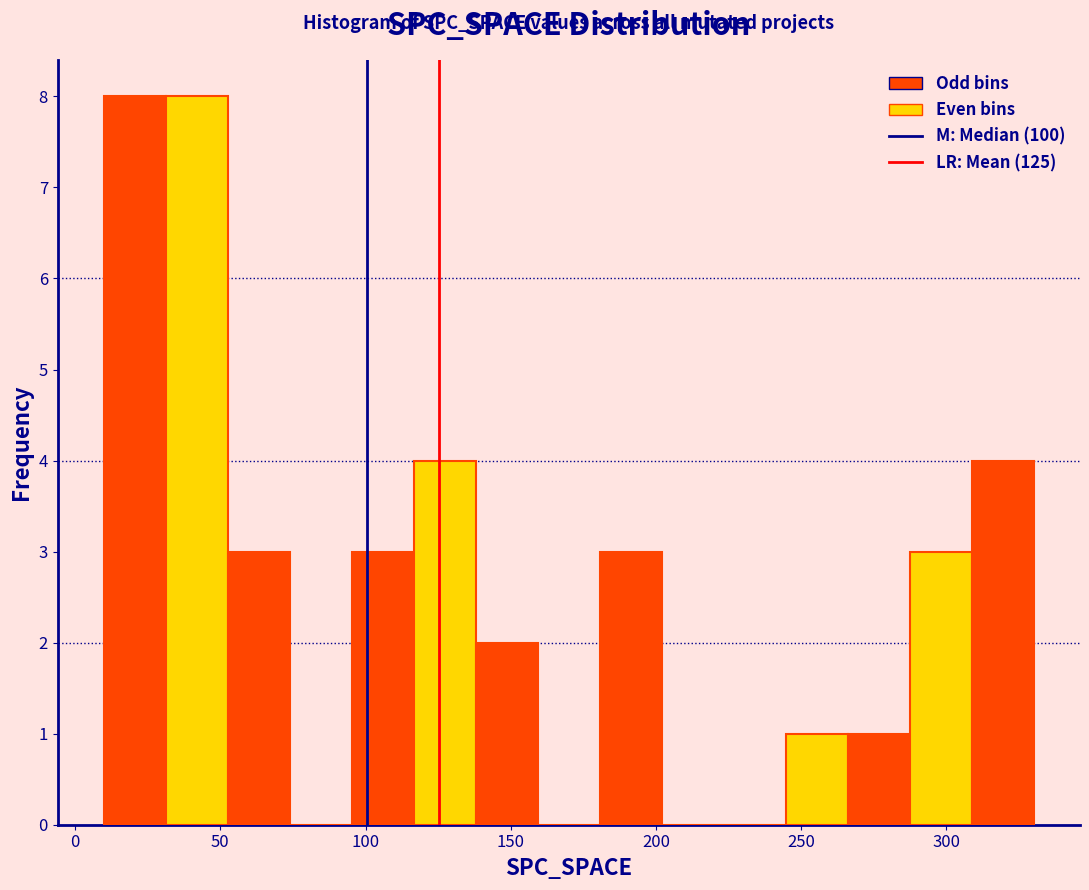

What is the height of the bar covering 30 to 55 on the x-axis? Neither the bar edges nor the heights are printed on the chart, so give them approximately, as read against the axes.

8